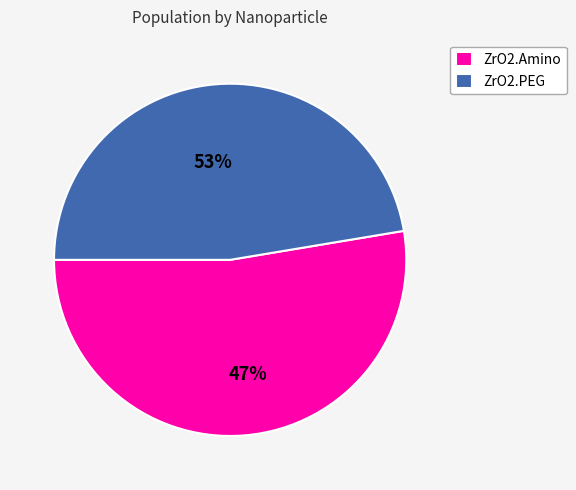

How many segments does this pie chart have?

2